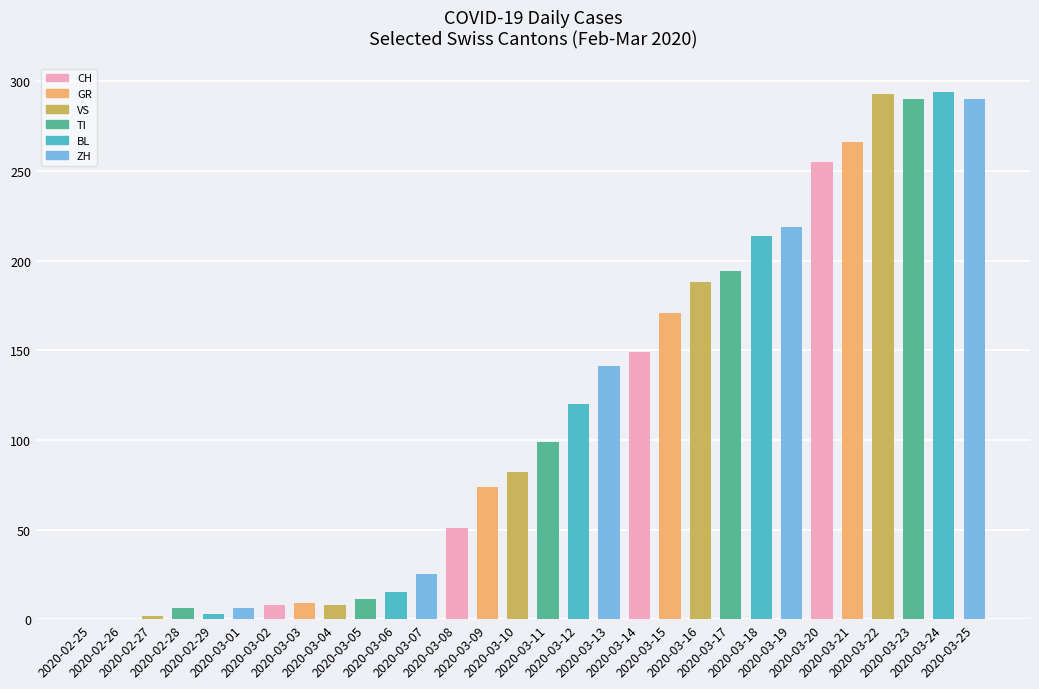

What is the sum of all values?

3483